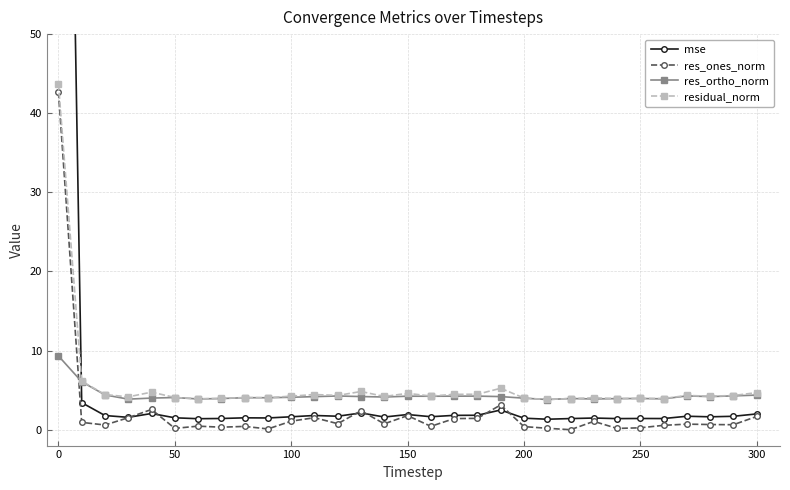

How many intersections are there between res_ones_norm and res_ortho_norm?

1